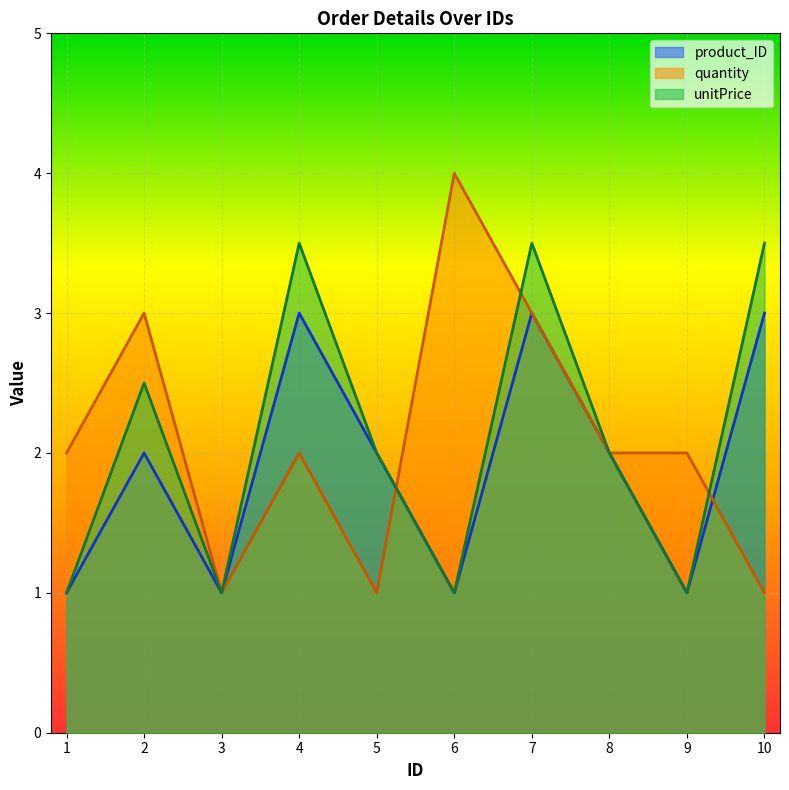

At which category does the chart reach its minimum across all series?

3